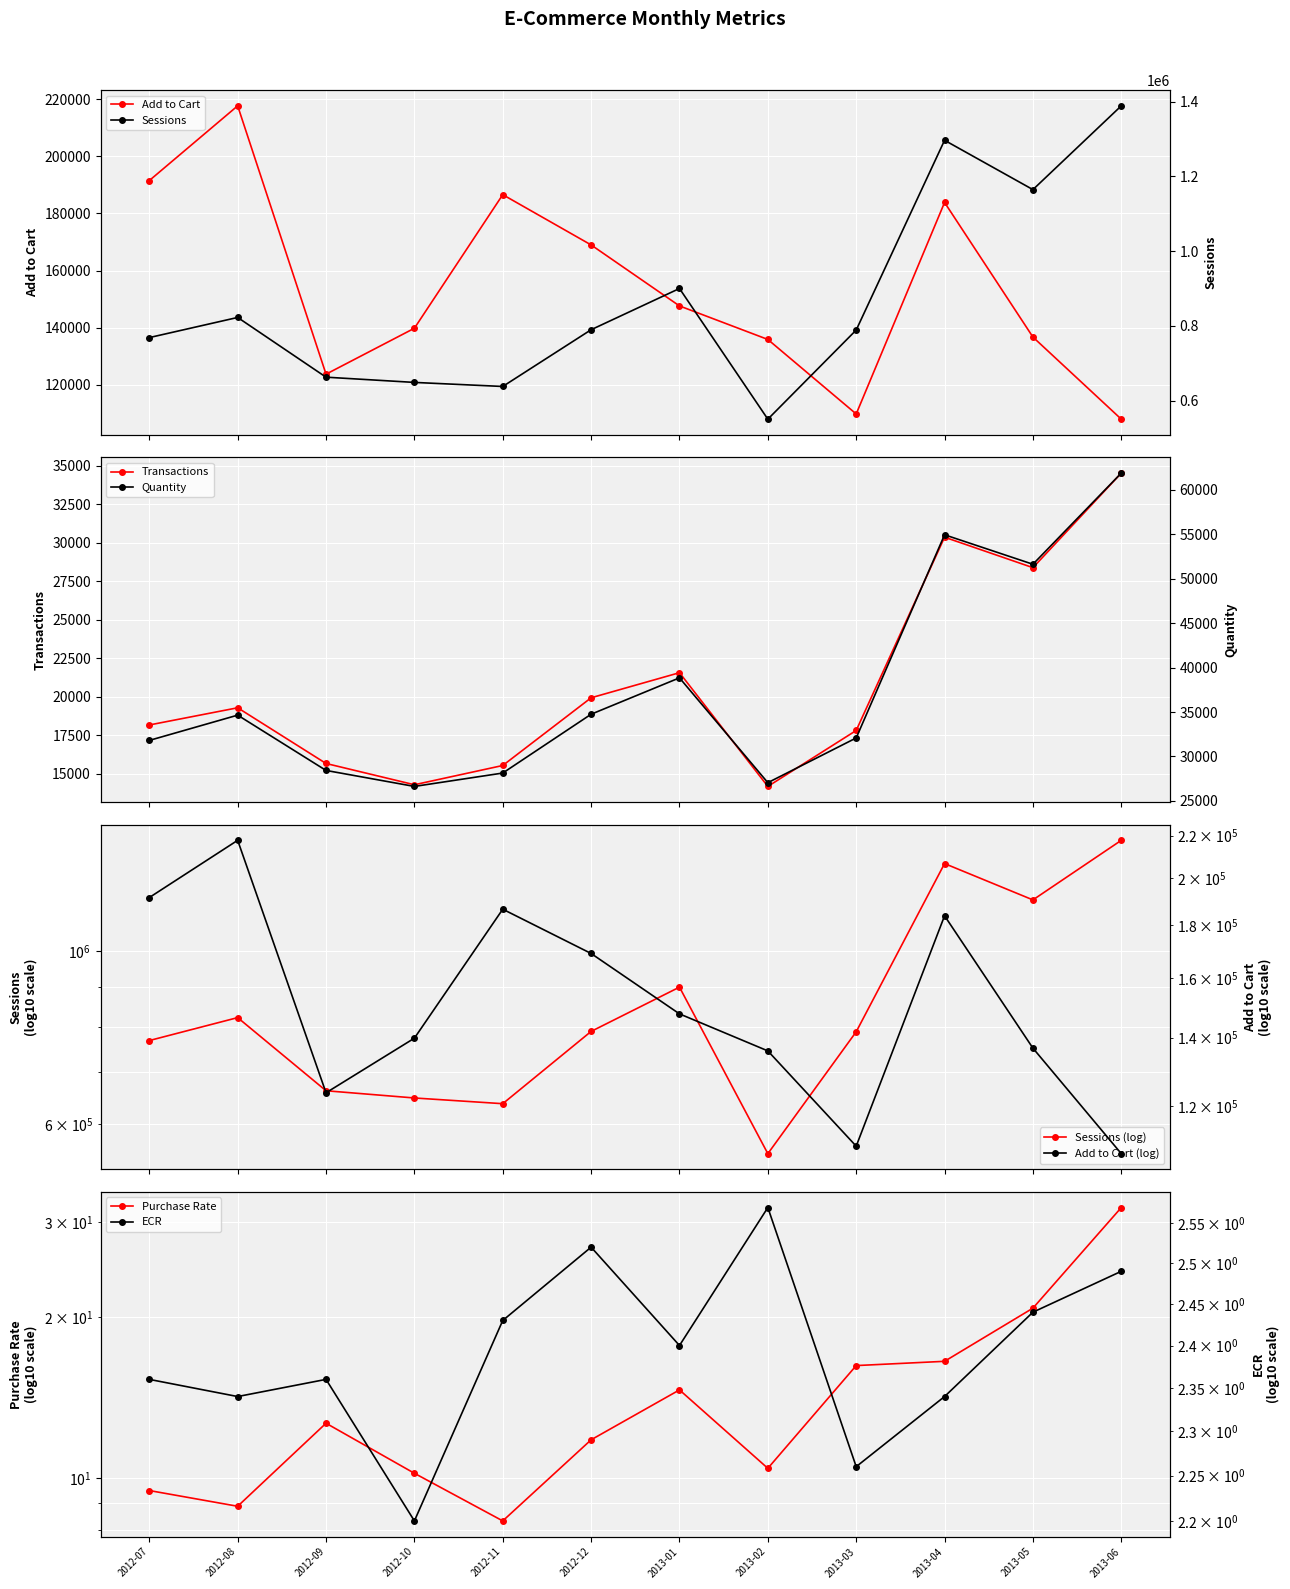

True or false: addstocart and ecr cross at least once.

False